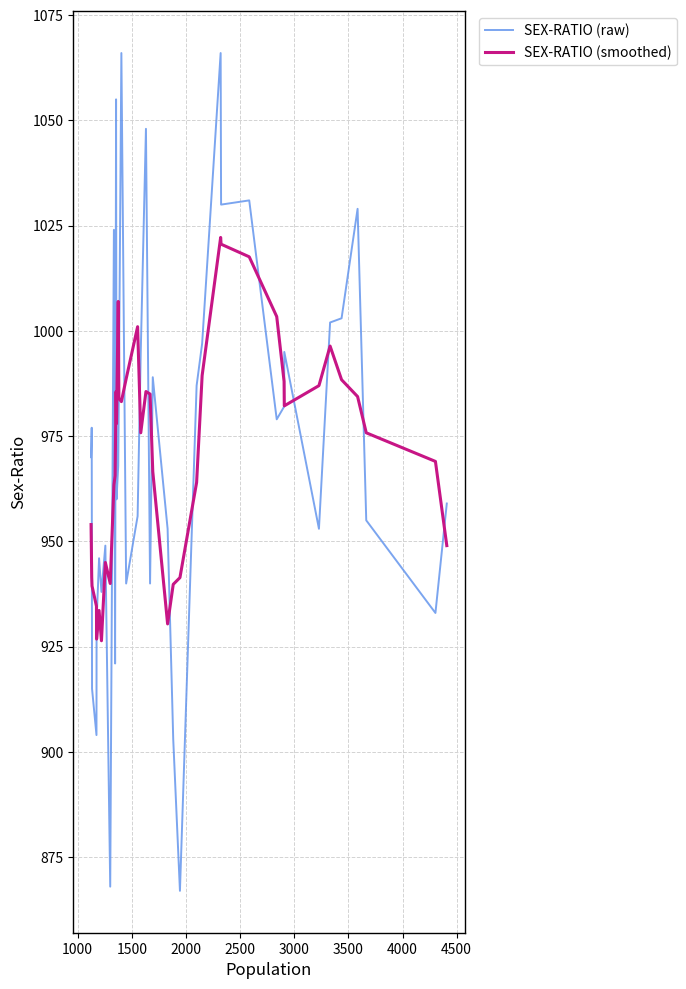

Which series has the widest spread of values?

SEX-RATIO (raw)